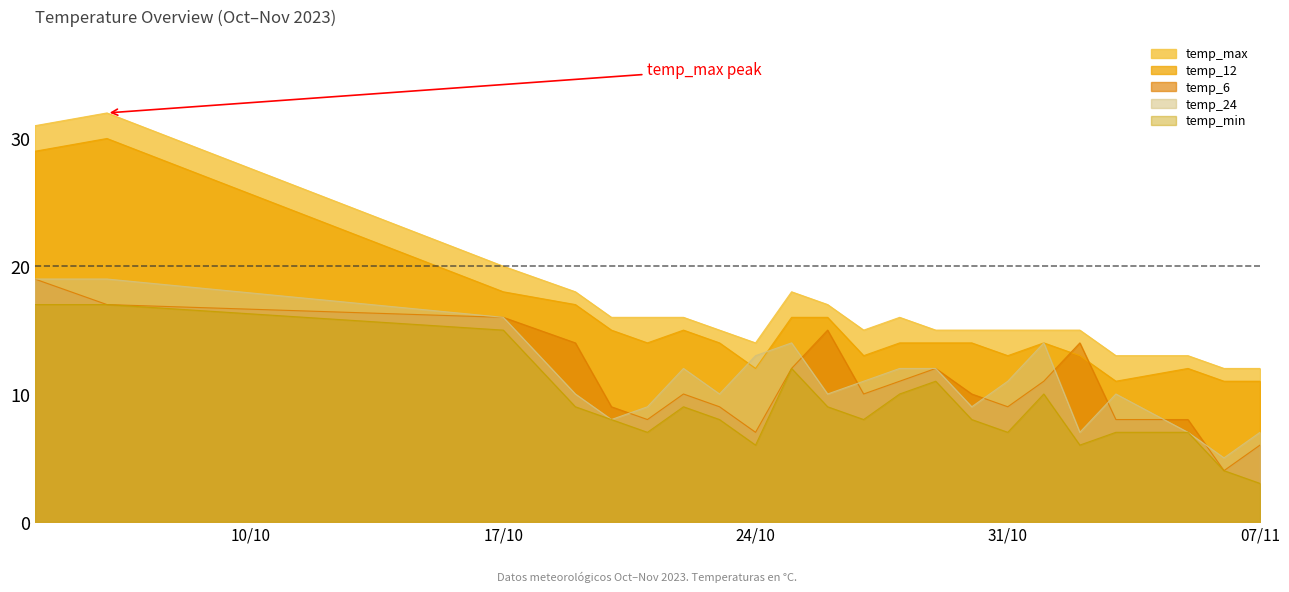

What is the minimum value for temp_max?

12